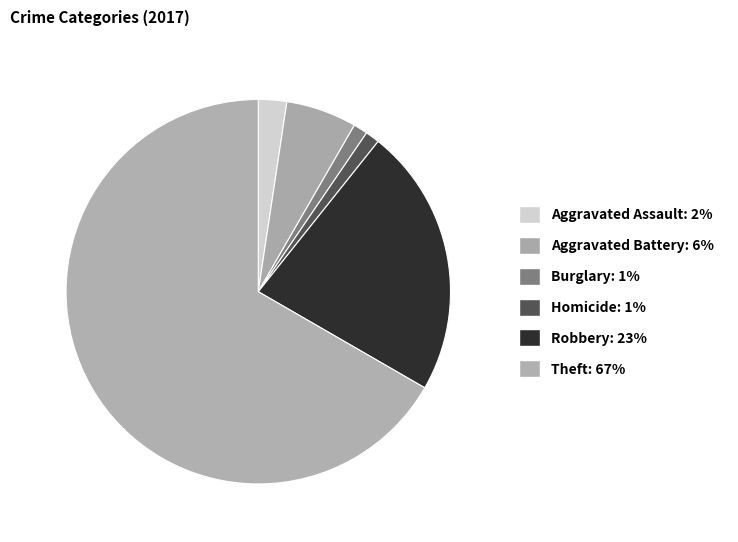

How many slices are in this pie chart?

6